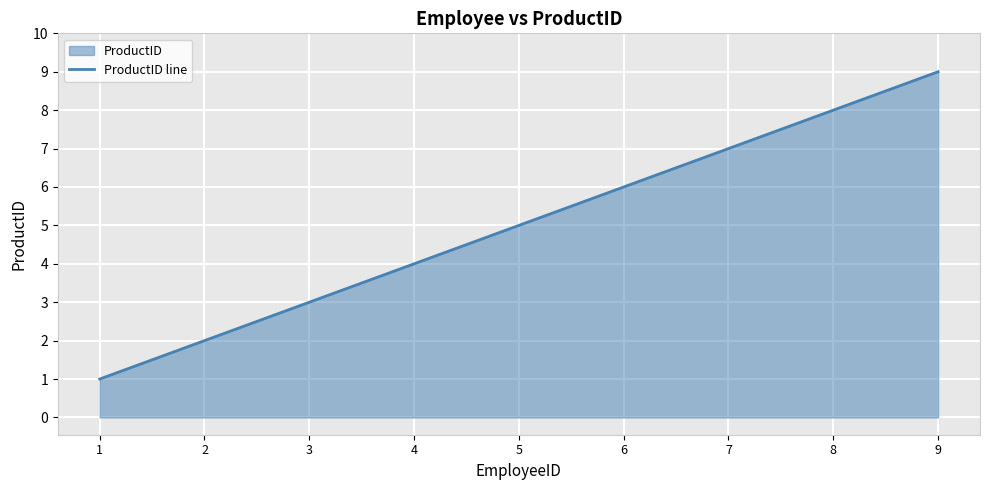

True or false: the data has more than 0 interior local peaks.

False